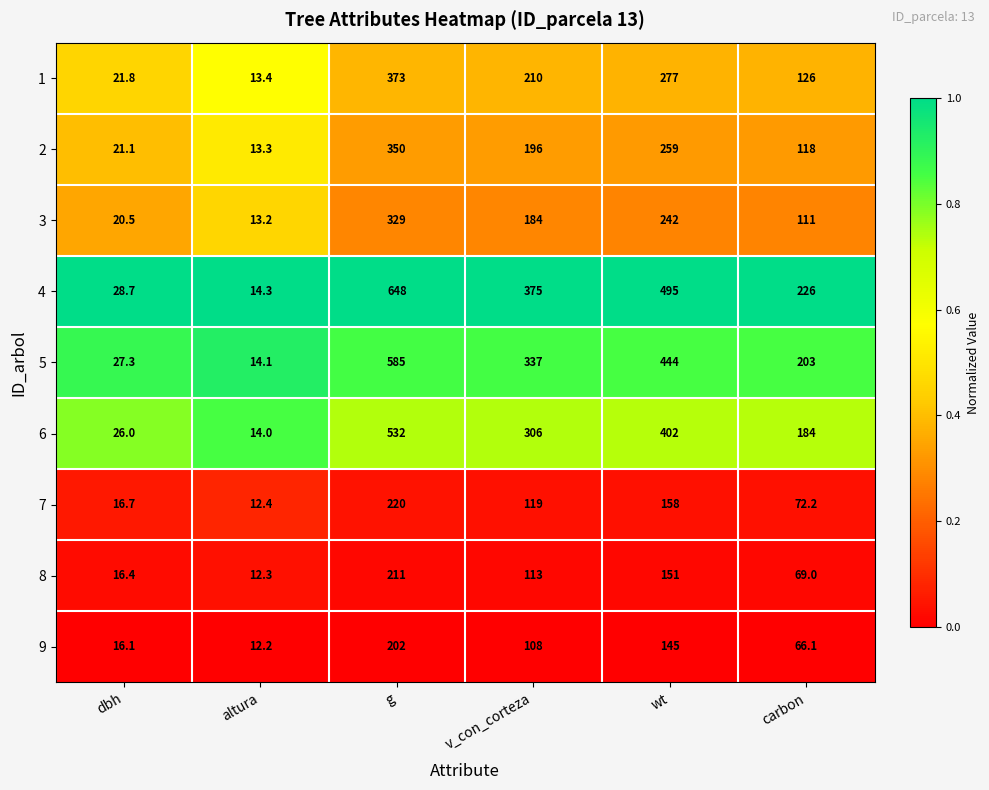

Which series has the largest total across all categories?

4